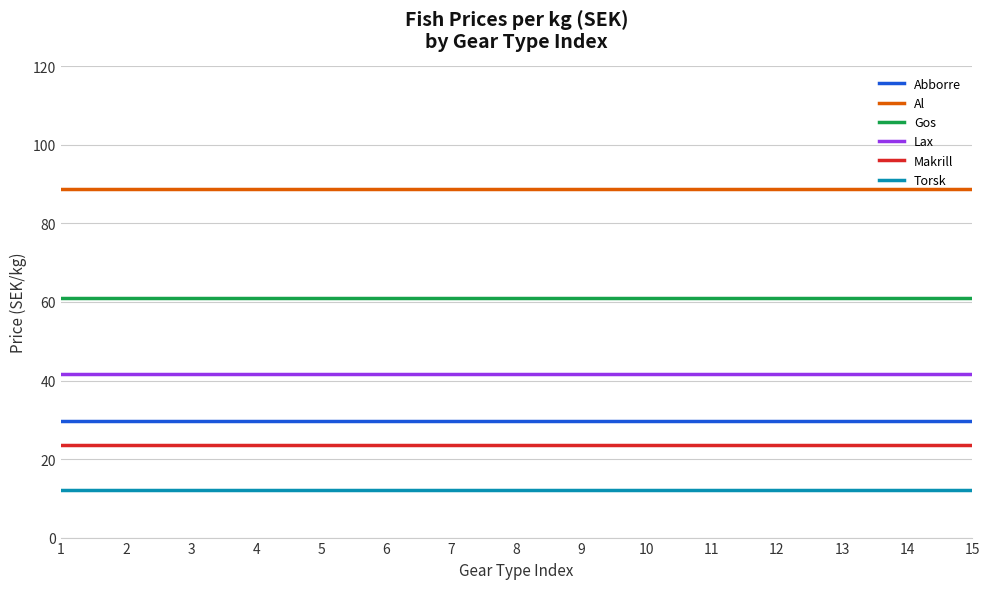

How many lines are shown in the chart?

6